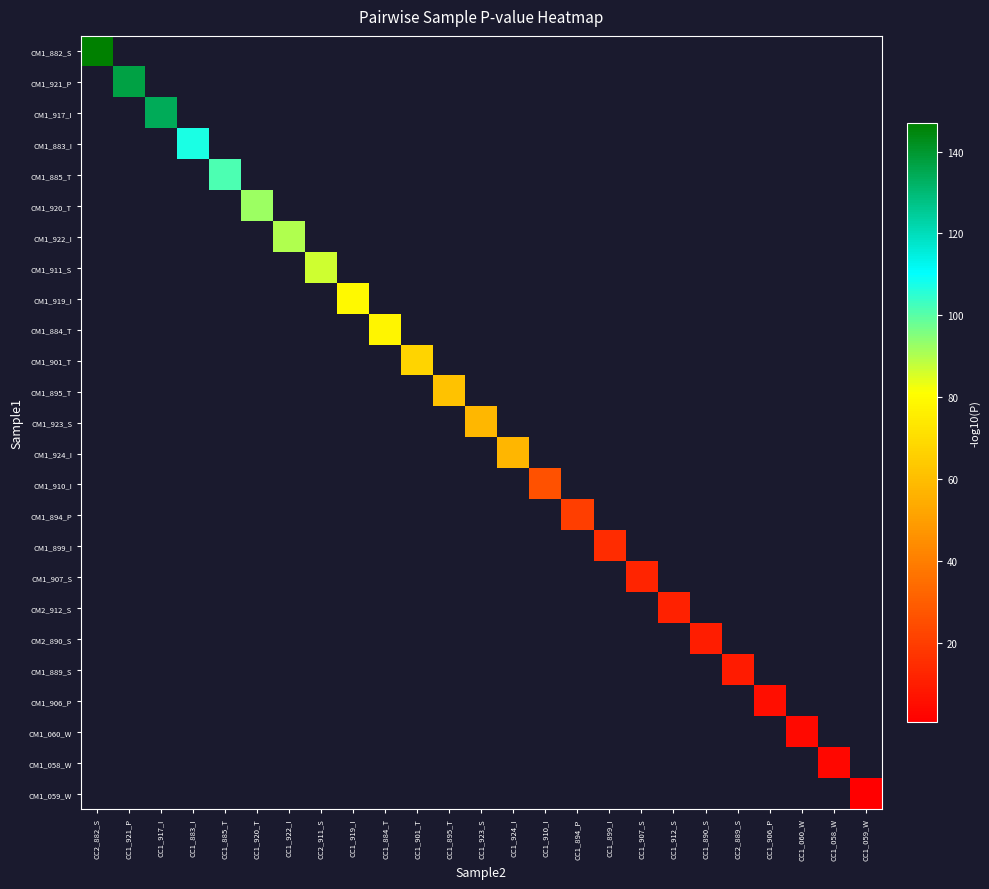

Count the number of data series in this chart.

25